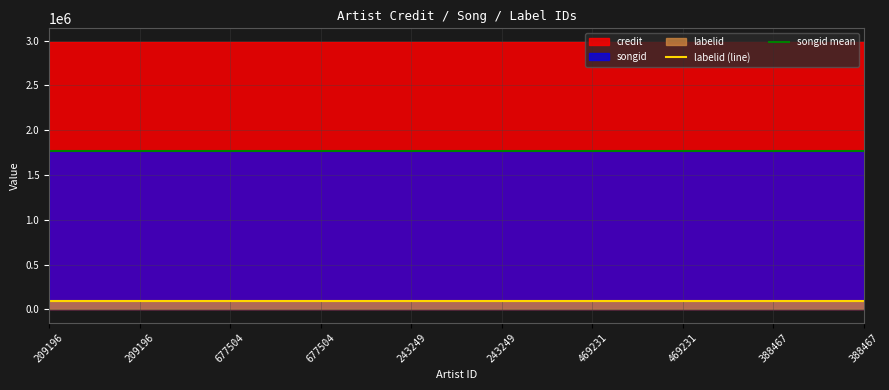

What is the label of the 5th point from the left?

243249